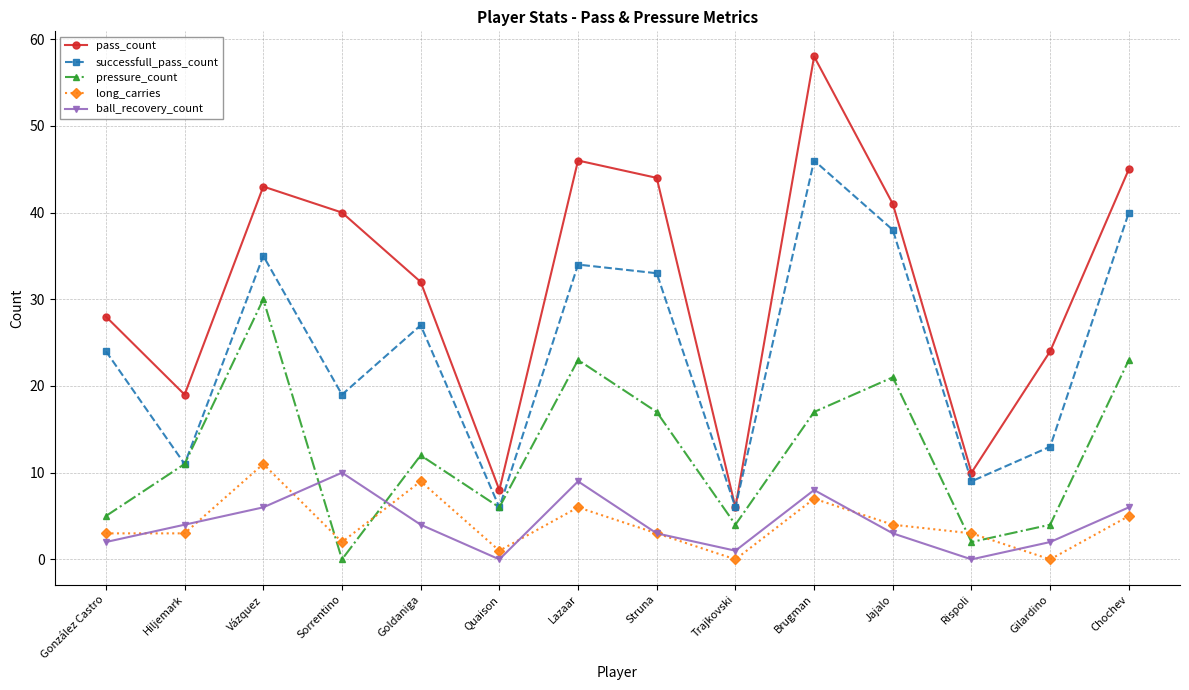

Which series changed the most between Hiljemark and Sorrentino?

pass_count